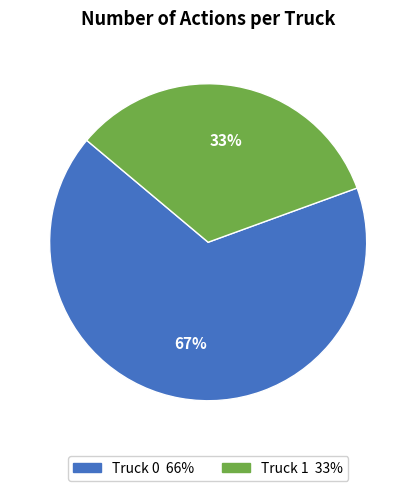

To the nearest percent, what is the average slice percentage?

50%